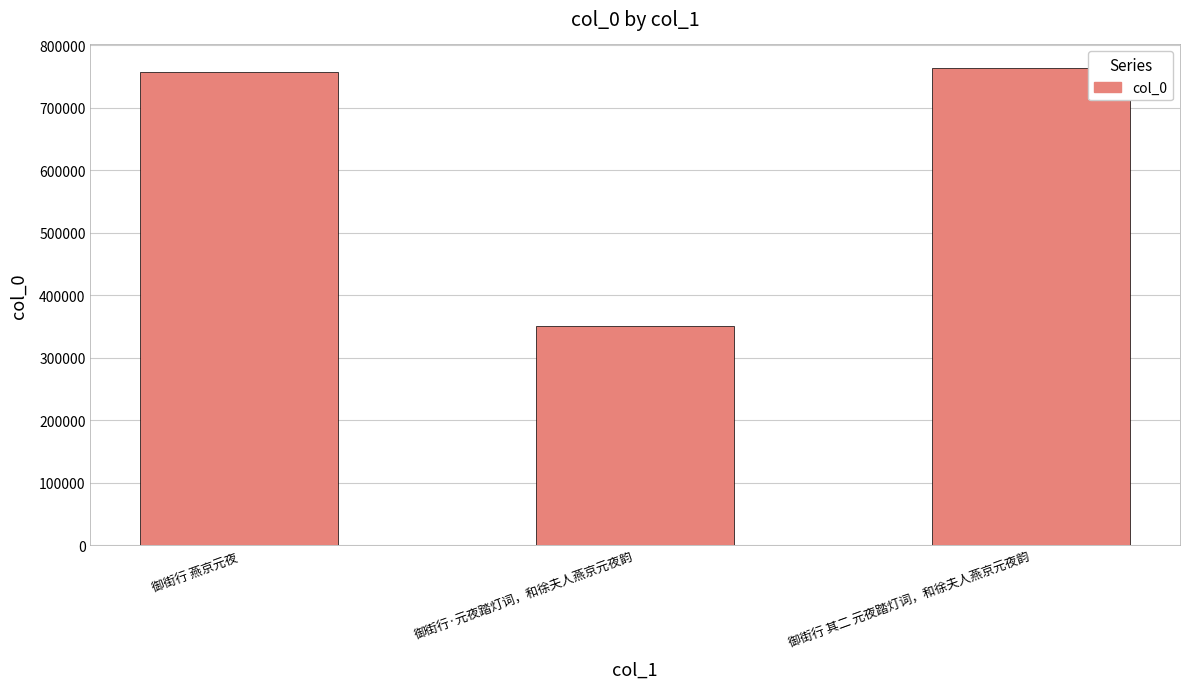

What is the sum of all values?

1871791